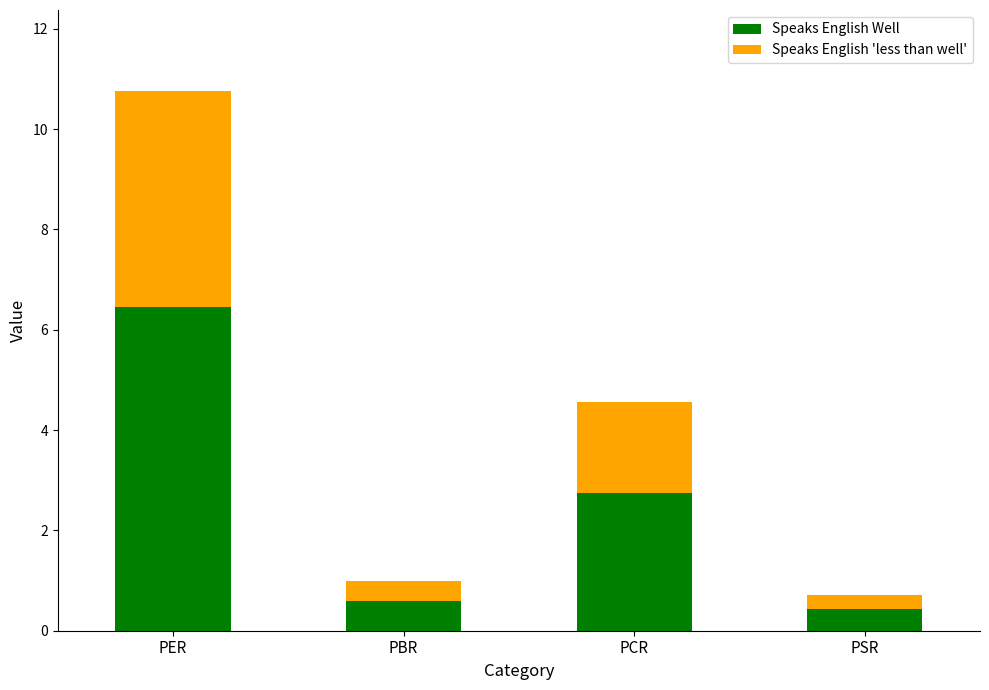

What are all the series names shown in the legend?

Speaks English Well, Speaks English 'less than well'